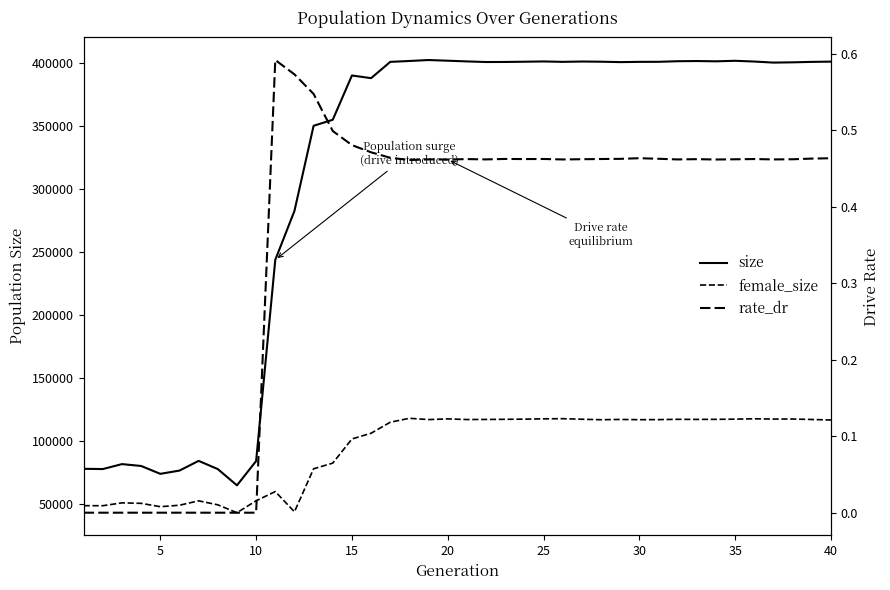

True or false: female_size and size intersect in this chart.

False